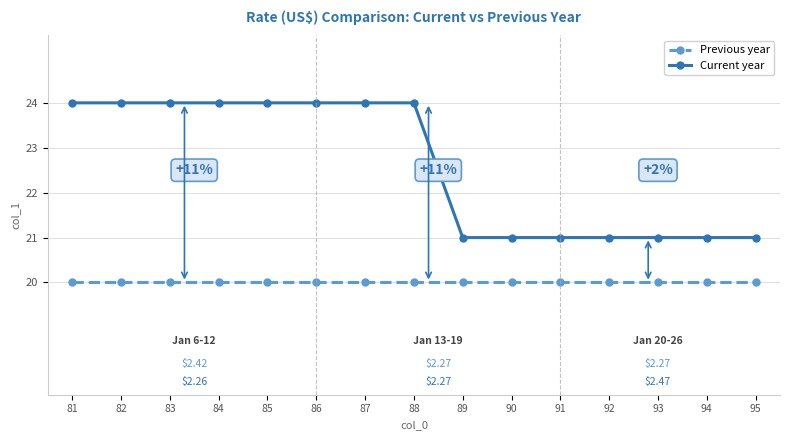

Is this an area chart (filled region under the line)?

No